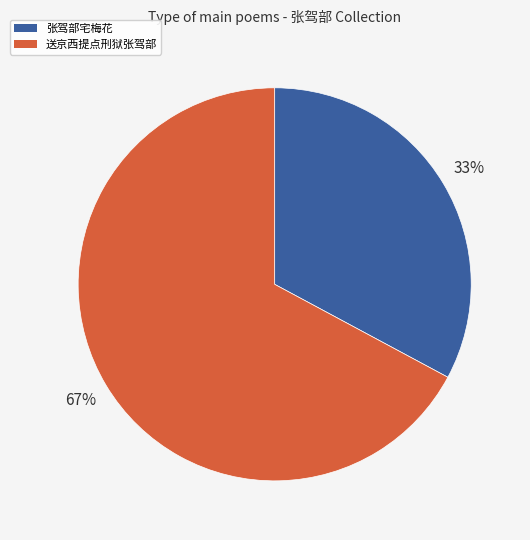

Does any single category account for the majority?

Yes